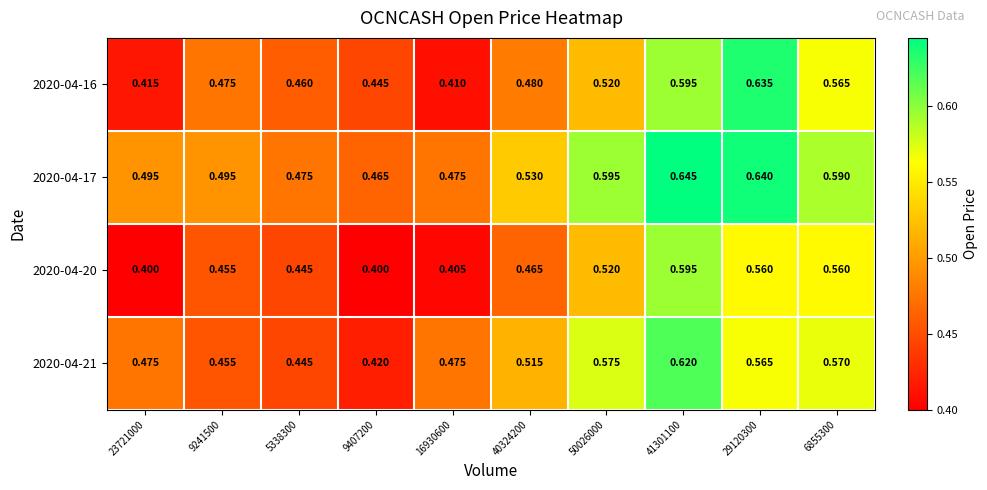

Count the number of data series in this chart.

4